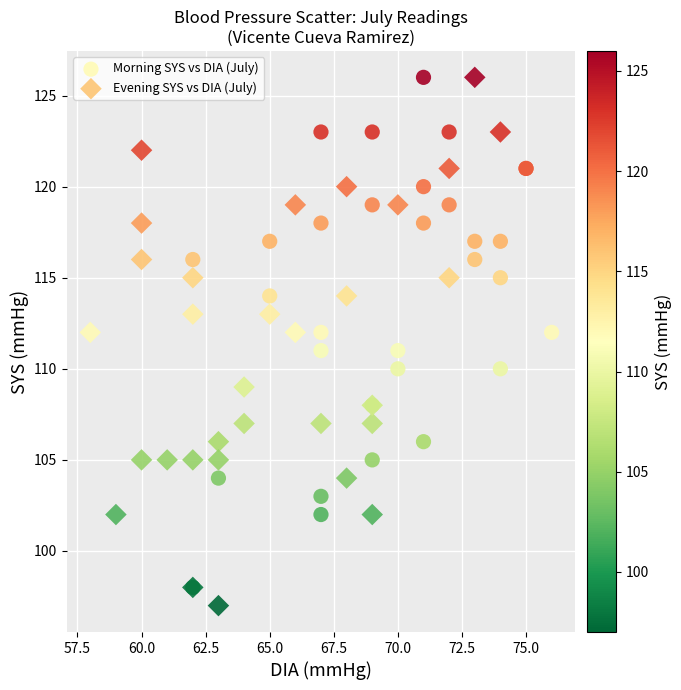

Which series contains the lowest Y value?

Evening SYS vs DIA (July)